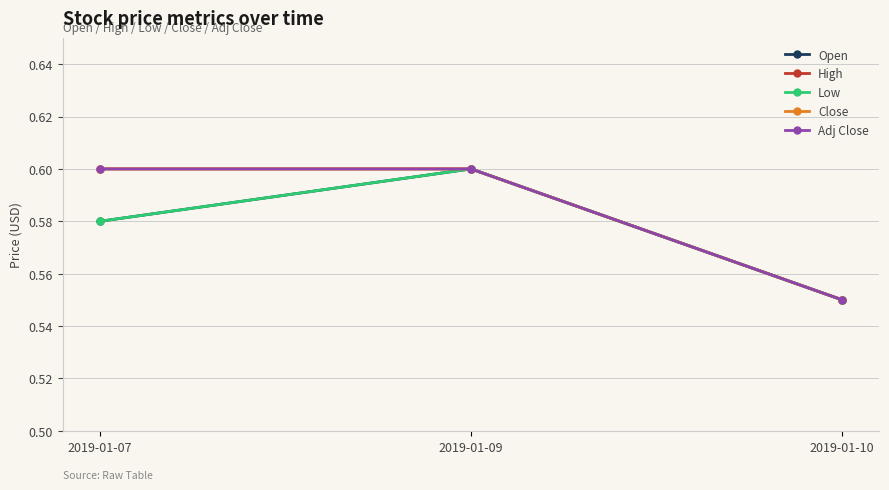

Reading right to left, extract all data points from this chart.

Open: 2019-01-10=0.6	2019-01-09=0.6	2019-01-07=0.6
High: 2019-01-10=0.6	2019-01-09=0.6	2019-01-07=0.6
Low: 2019-01-10=0.6	2019-01-09=0.6	2019-01-07=0.6
Close: 2019-01-10=0.6	2019-01-09=0.6	2019-01-07=0.6
Adj Close: 2019-01-10=0.6	2019-01-09=0.6	2019-01-07=0.6